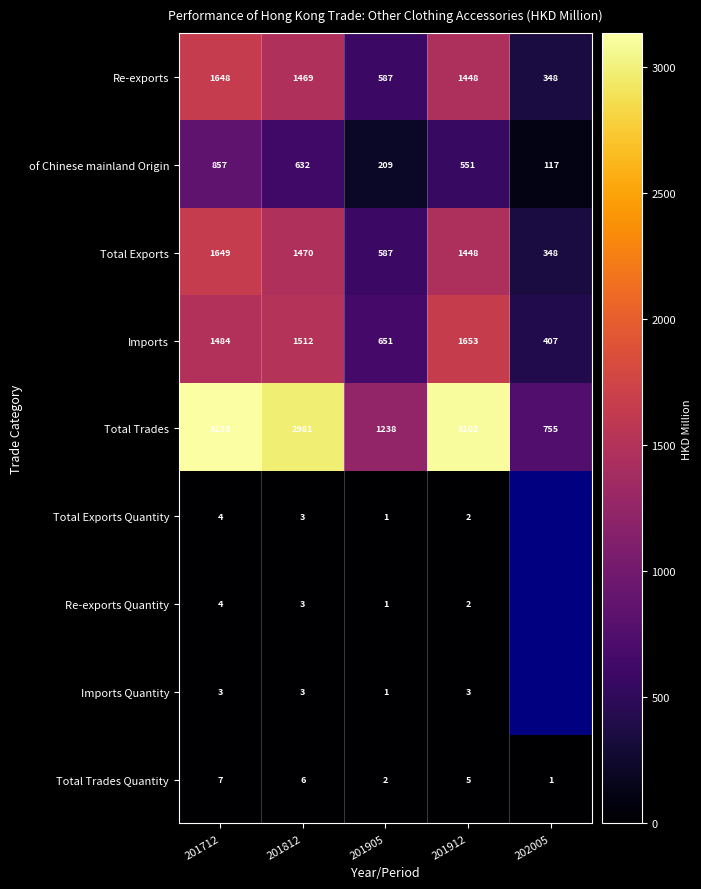

Is the value of Re-exports Quantity at 201912 greater than the value of Imports Quantity at 201812?

No